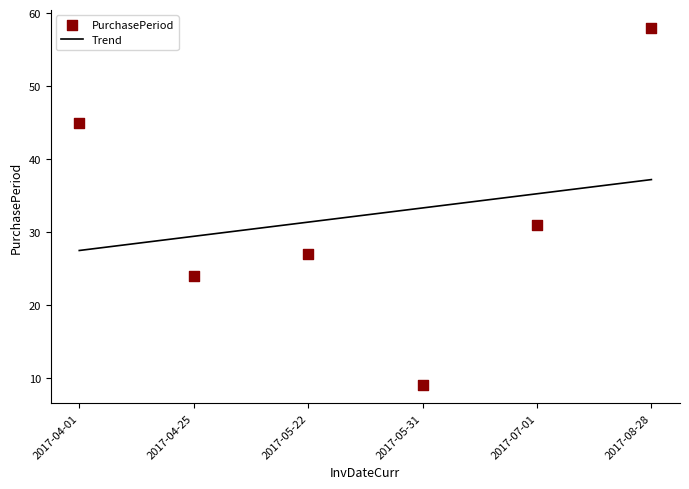

Between 2017-08-28 and 2017-04-01, which is larger?

2017-08-28